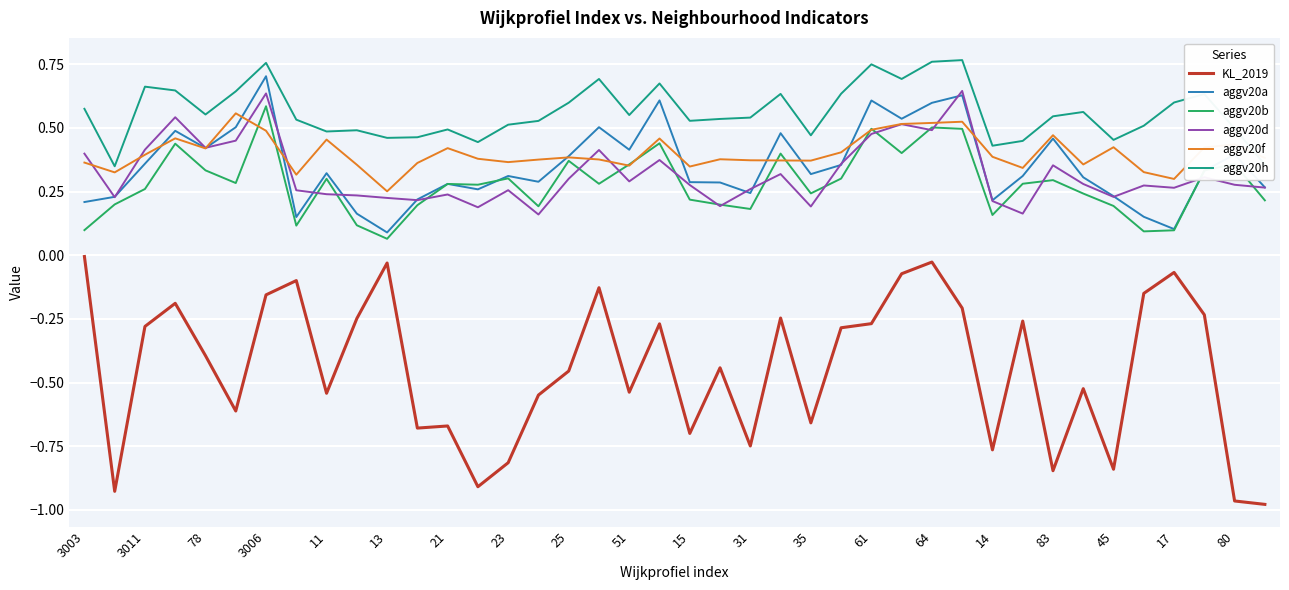

Which series has the largest total across all categories?

aggv20h